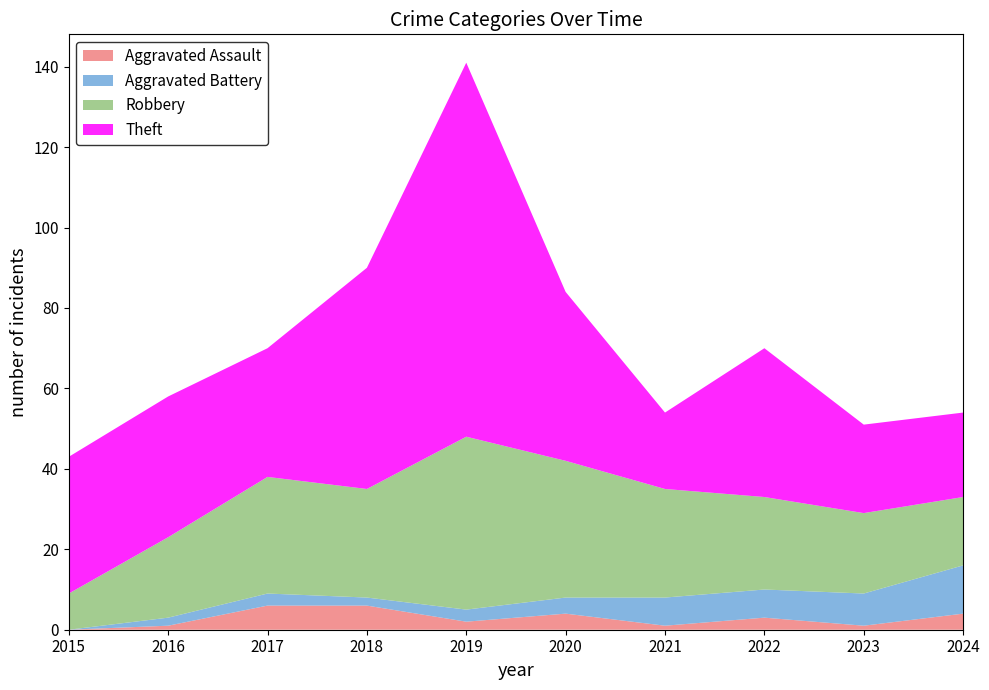

Reading right to left, what are all the values shown in this chart?

Aggravated Assault: 2024=4	2023=1	2022=3	2021=1	2020=4	2019=2	2018=6	2017=6	2016=1	2015=0
Aggravated Battery: 2024=12	2023=8	2022=7	2021=7	2020=4	2019=3	2018=2	2017=3	2016=2	2015=0
Robbery: 2024=17	2023=20	2022=23	2021=27	2020=34	2019=43	2018=27	2017=29	2016=20	2015=9
Theft: 2024=21	2023=22	2022=37	2021=19	2020=42	2019=93	2018=55	2017=32	2016=35	2015=34